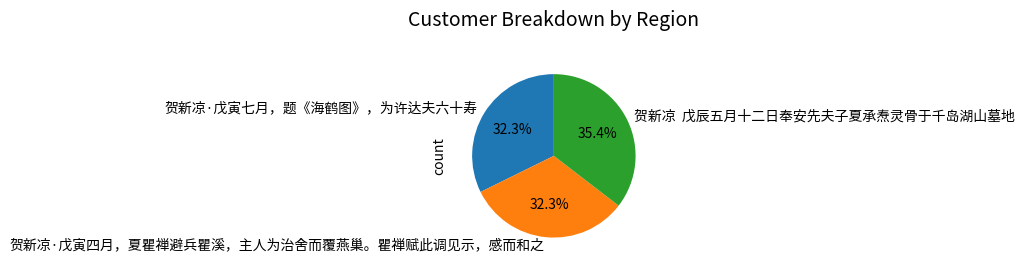

Is there a majority slice in this chart?

No